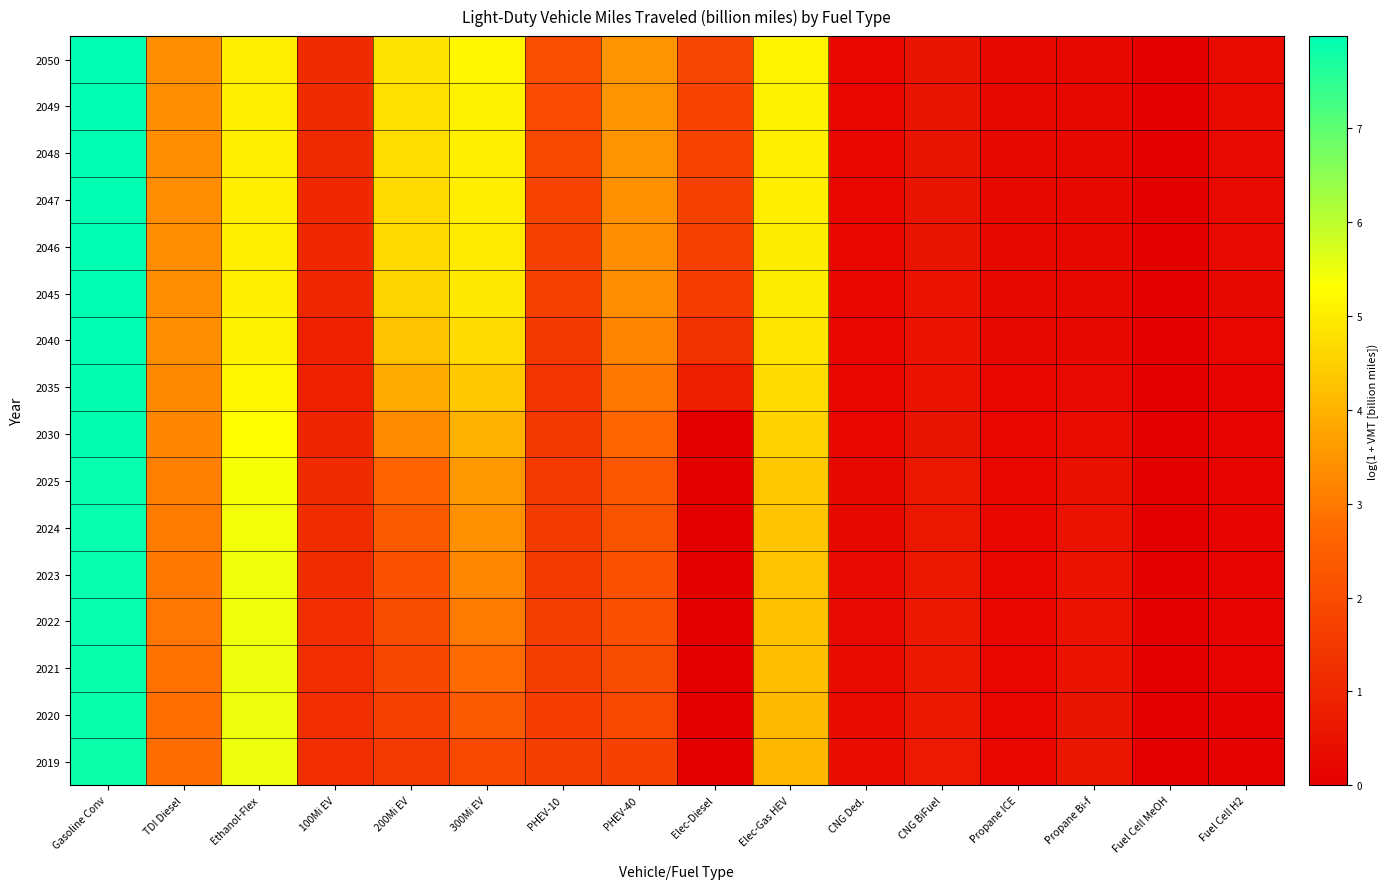

At which category does the chart reach its peak across all series?

Gasoline Conv